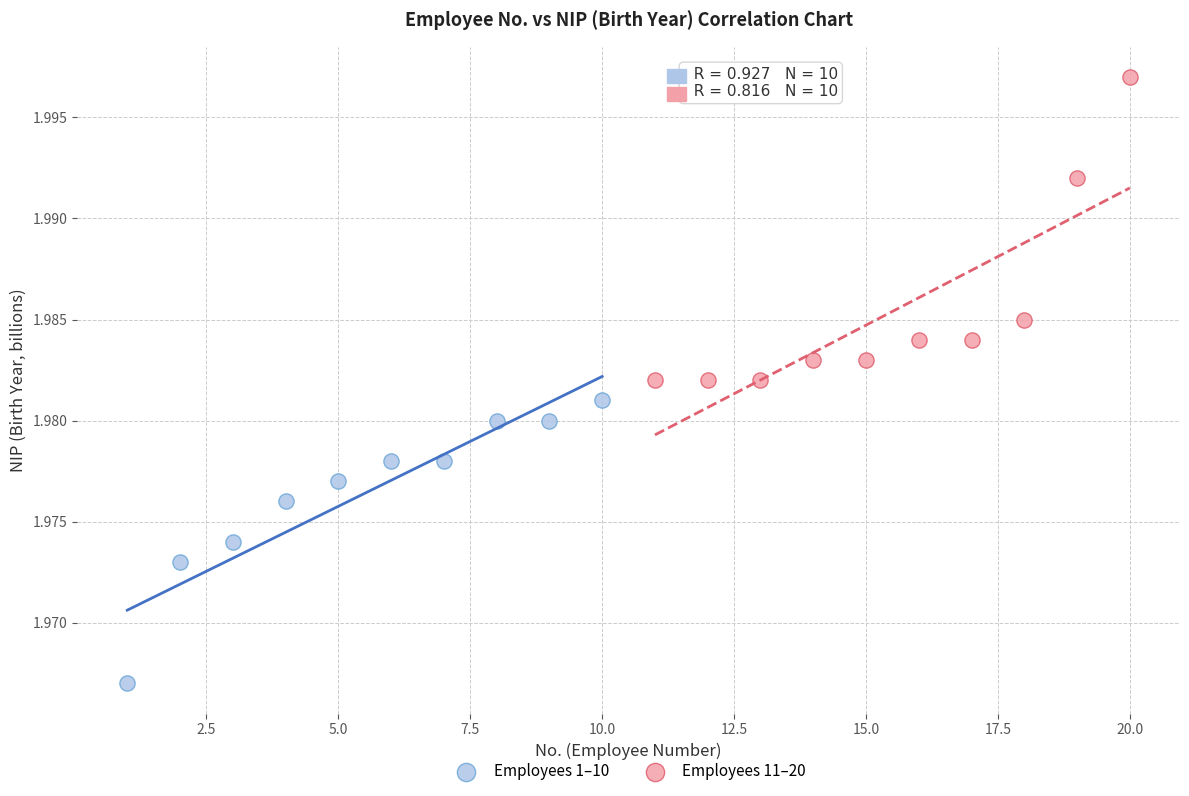

Which series contains the lowest Y value?

Employees 1–10